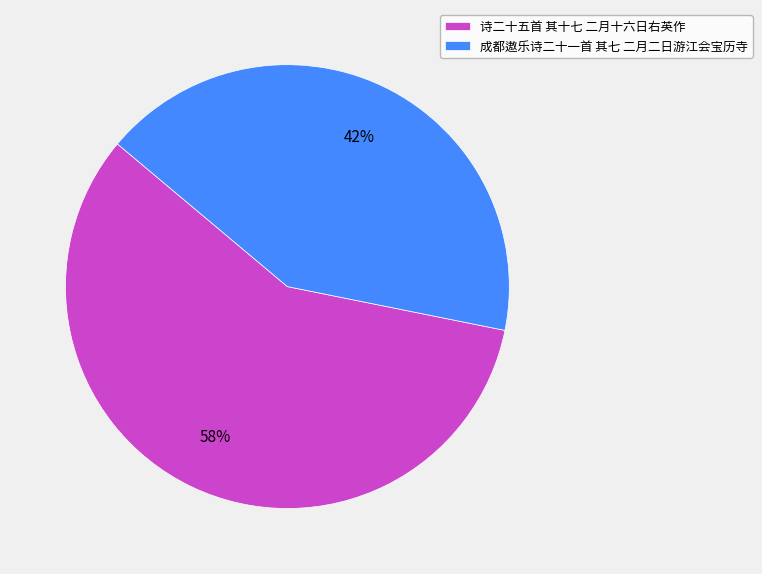

Count the number of slices in the pie.

2